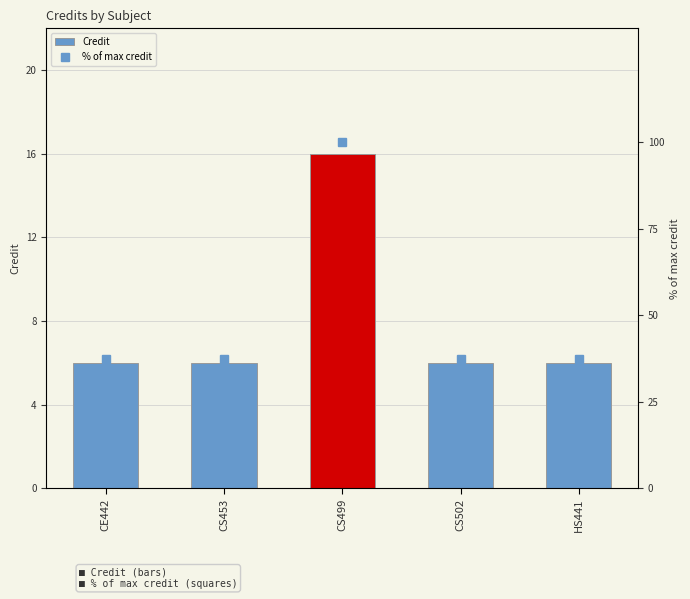

What is the difference between the maximum and second lowest values in the Credit series?

10.0